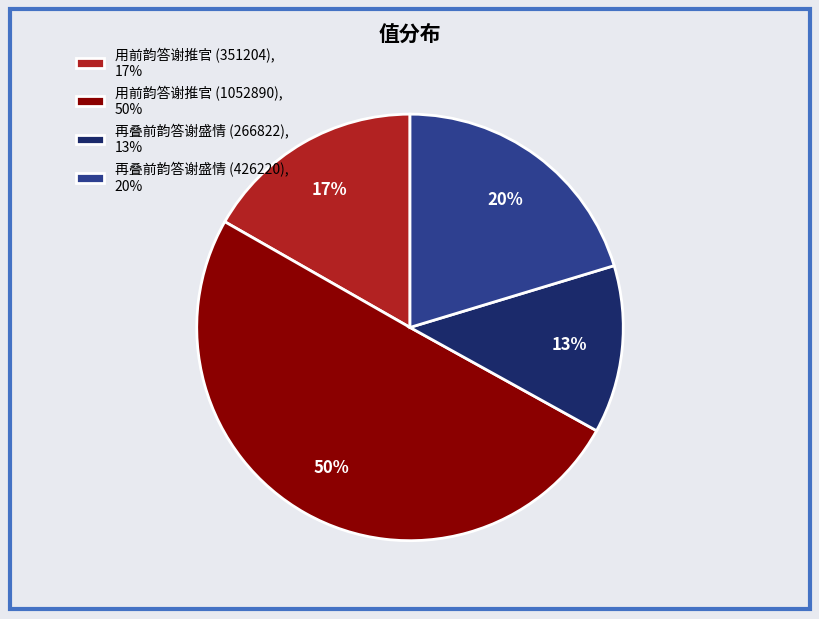

Do 再叠前韵答谢盛情 (266822), 13% and 用前韵答谢推官 (1052890), 50% together represent more than half of the pie?

Yes